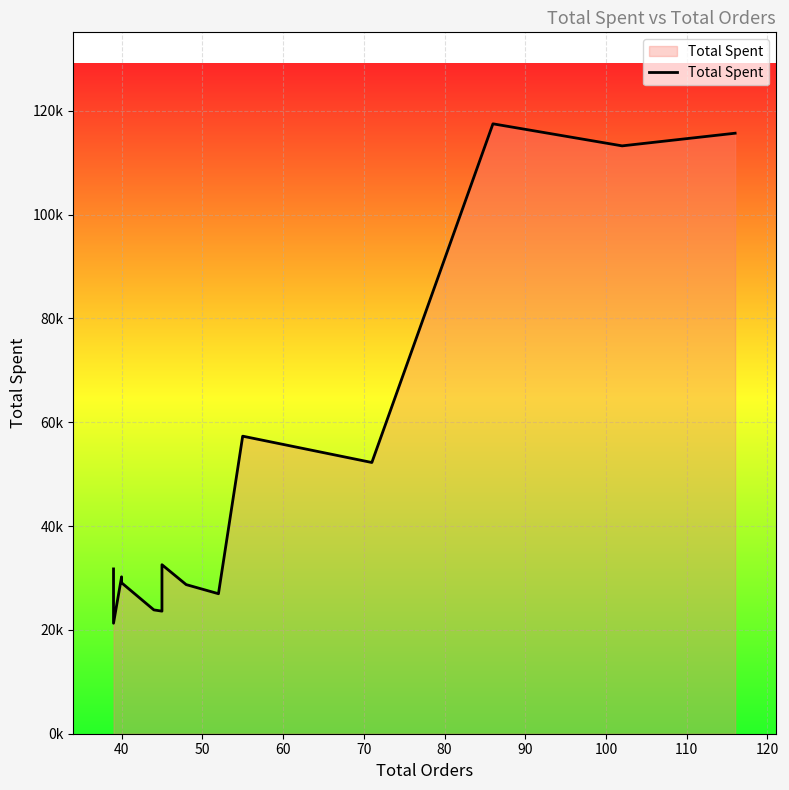

What is the difference between the maximum and minimum values?

96201.4